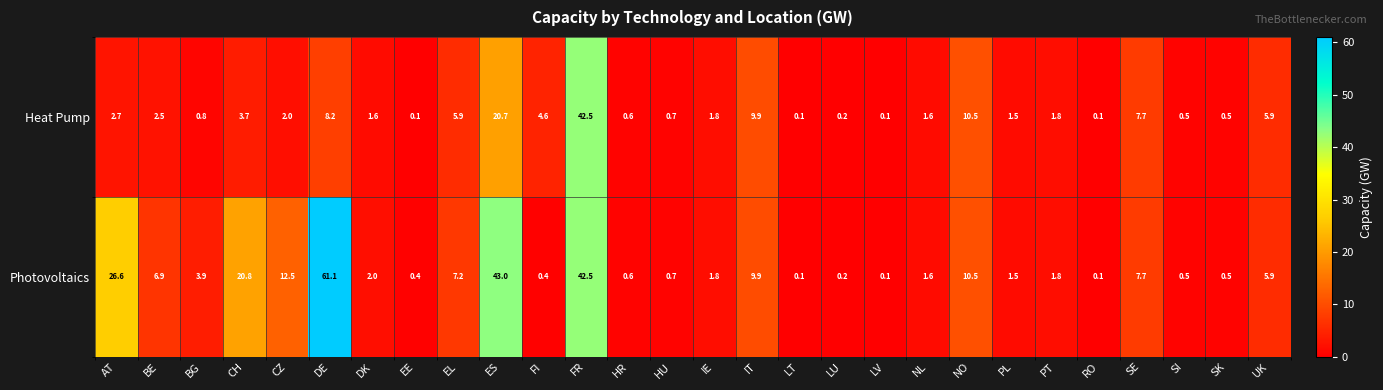

The Heat Pump series shows 11.5 at SE. True or false?

False